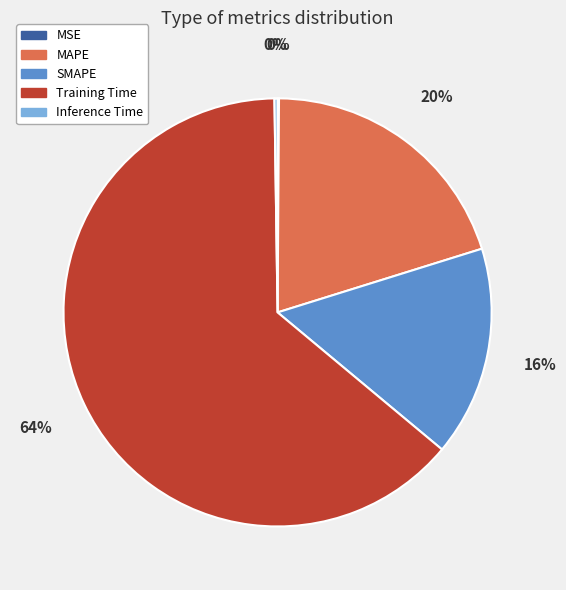

Which slice is the largest?

Training Time